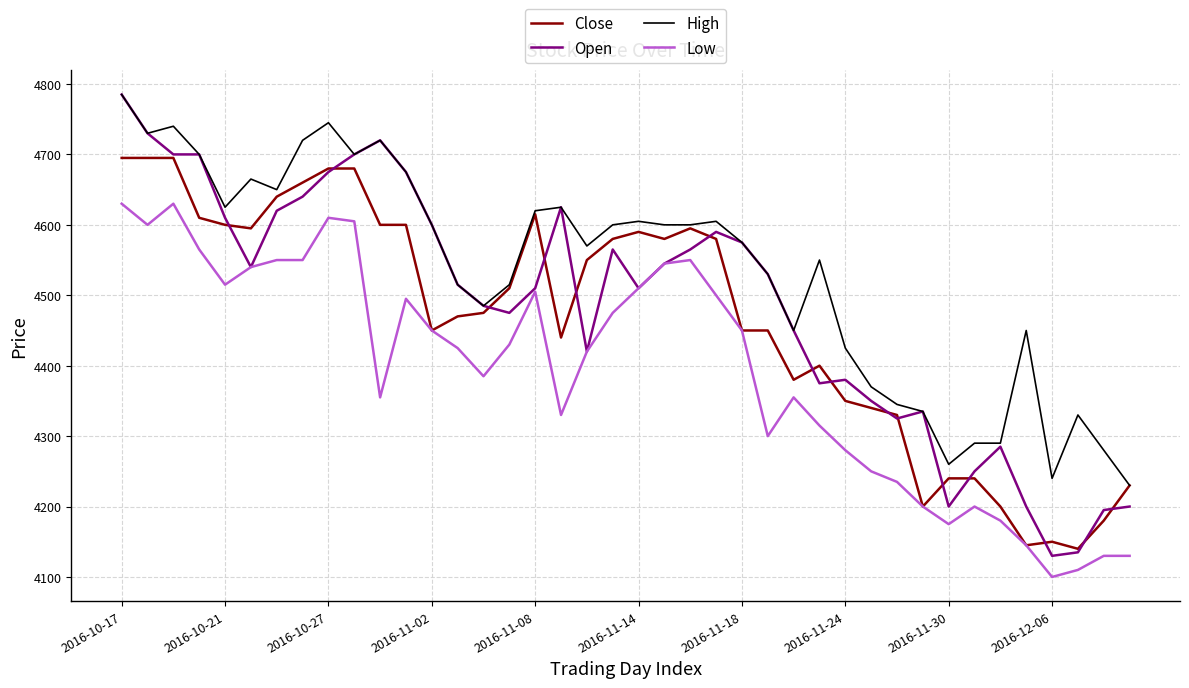

What is the minimum value for Open?

4130